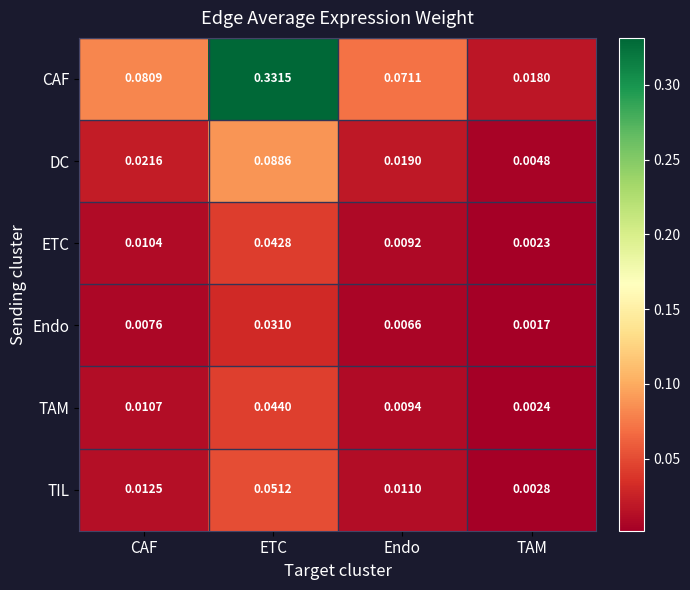

Which label corresponds to the smallest value in the chart?

TAM